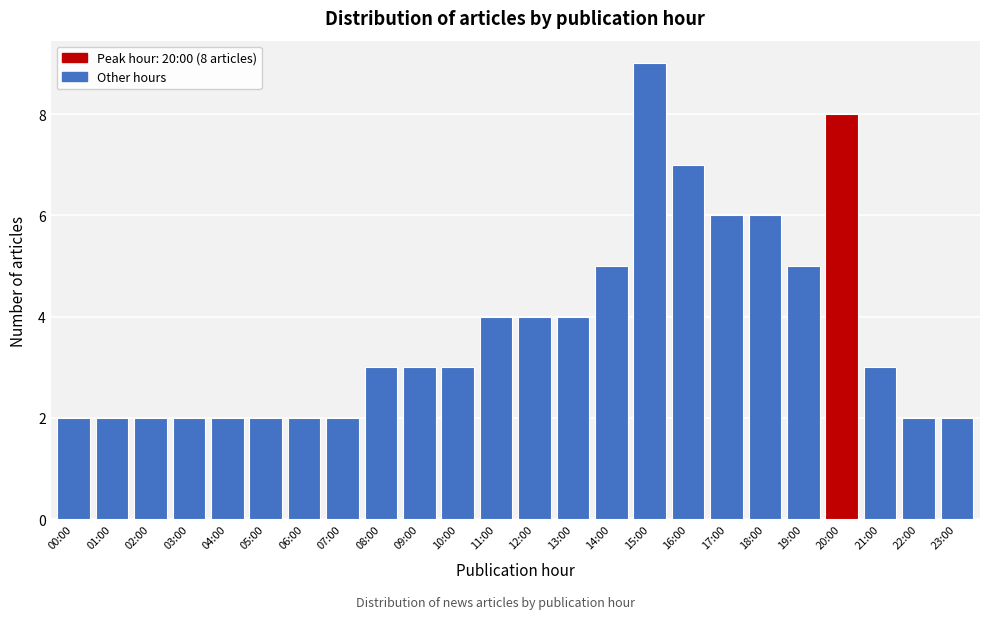

Reading left to right, transcribe all the data shown in this chart.

2	2	2	2	2	2	2	2	3	3	3	4	4	4	5	9	7	6	6	5	8	3	2	2